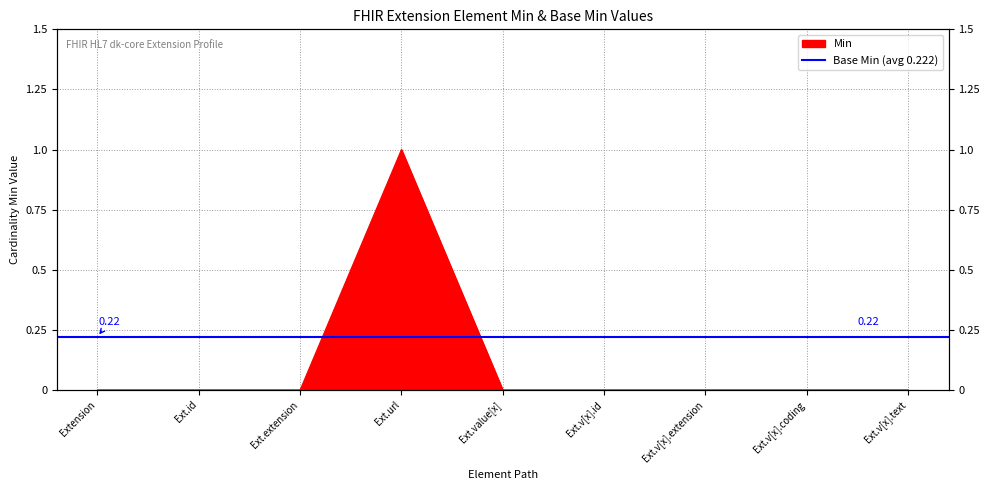

How many positive values are there?

1